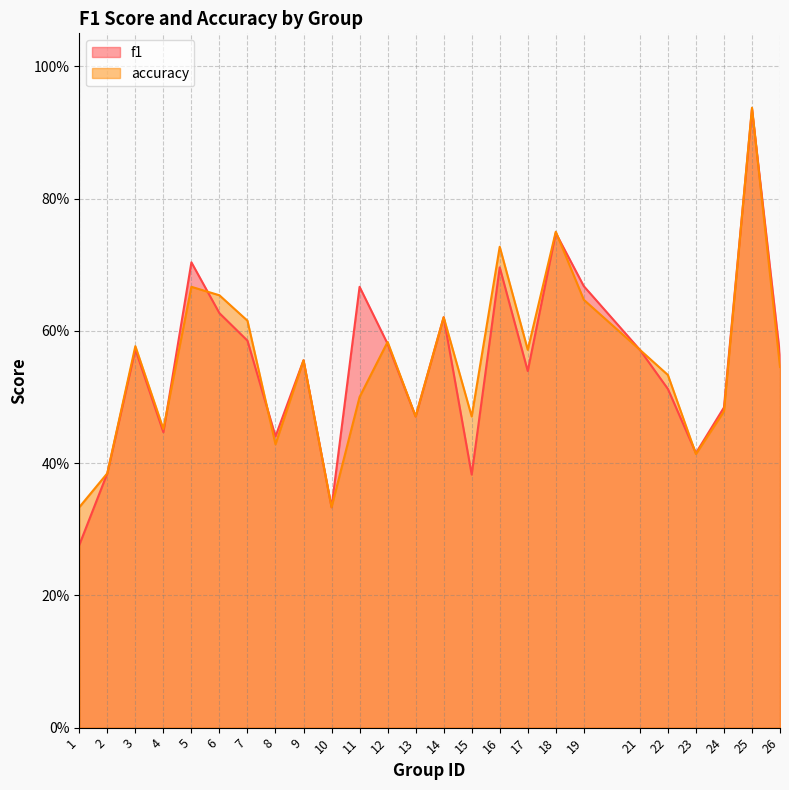

Does the chart display data point markers on the line(s)?

No